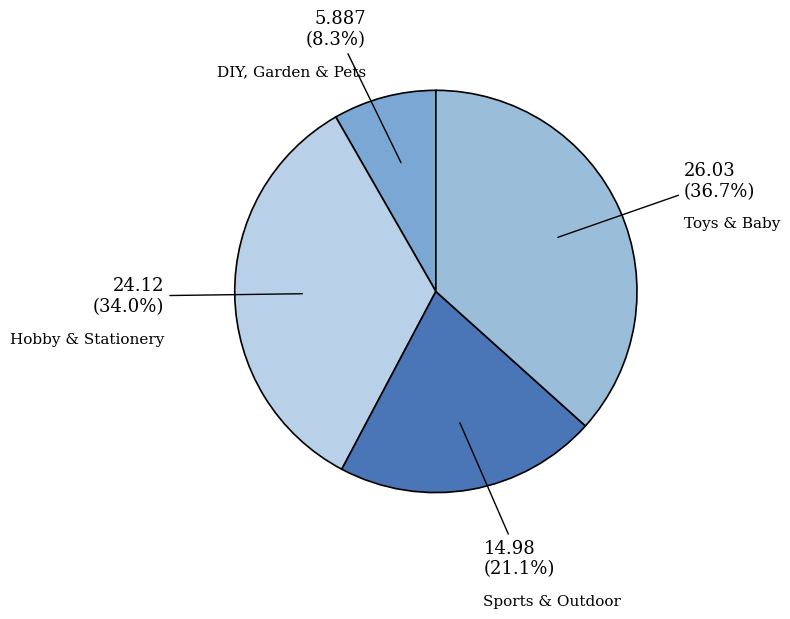

How many segments does this pie chart have?

4